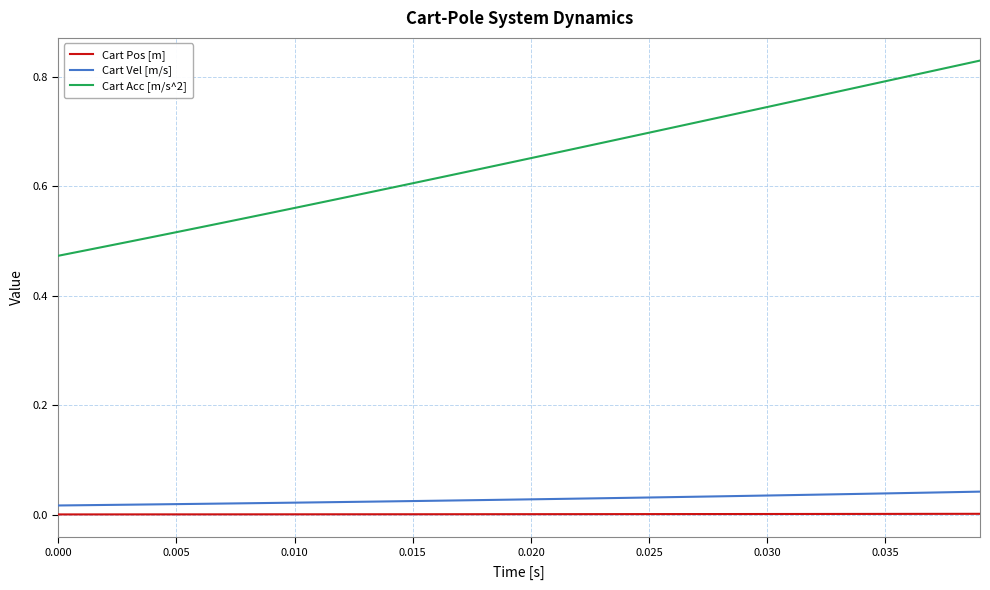

True or false: Cart Vel [m/s] and Cart Acc [m/s^2] intersect in this chart.

False